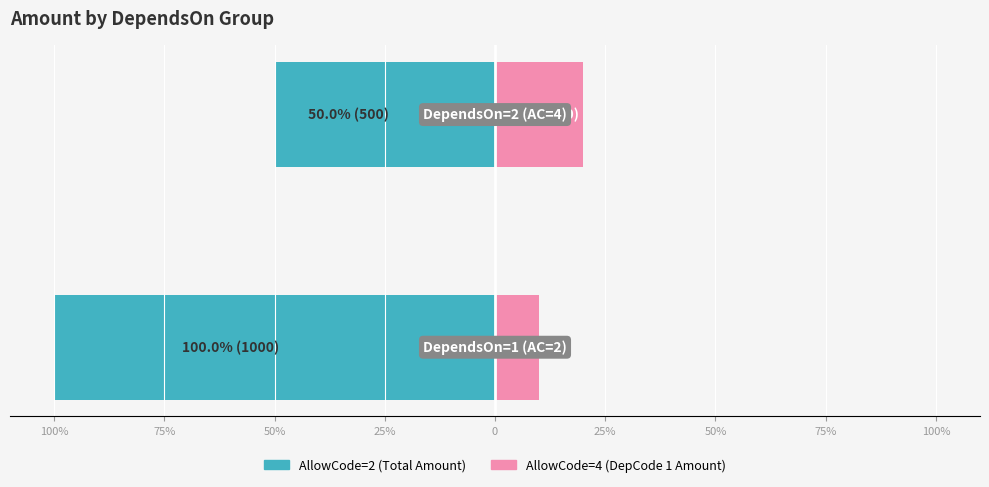

Reading left to right, list all the values displayed in this chart.

AllowCode=2 (Total Amount): -100	-50
AllowCode=4 (DepCode 1 Amount): 10	20